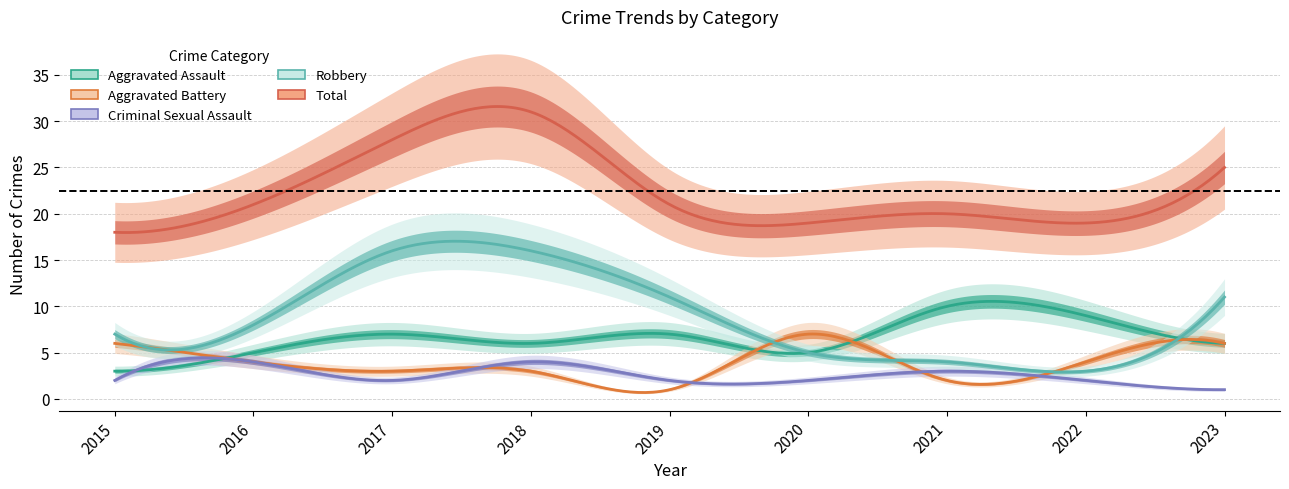

List the series in order of their peak value, lowest first.

Criminal Sexual Assault, Aggravated Battery, Aggravated Assault, Robbery, Total